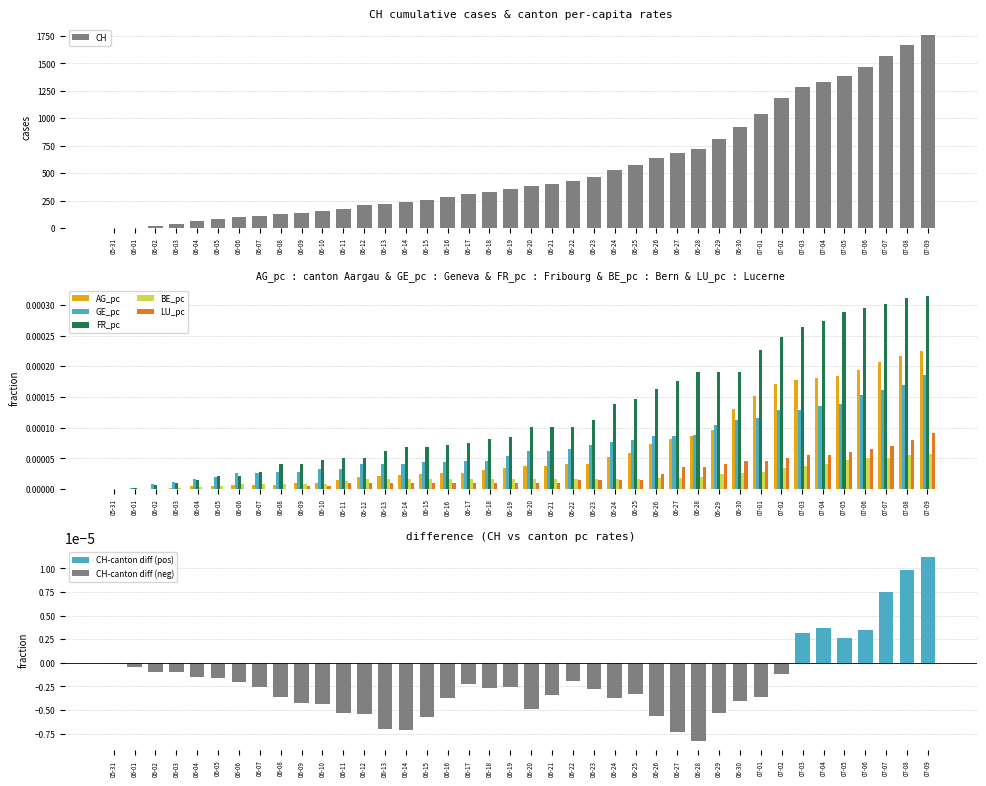

Is the value of GE_pc at 06-04 greater than the value of LU_pc at 06-03?

Yes